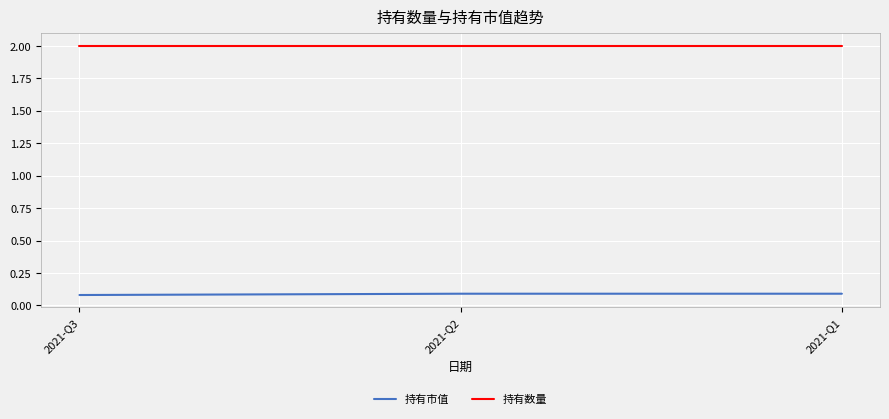

How many distinct data groups are displayed?

2